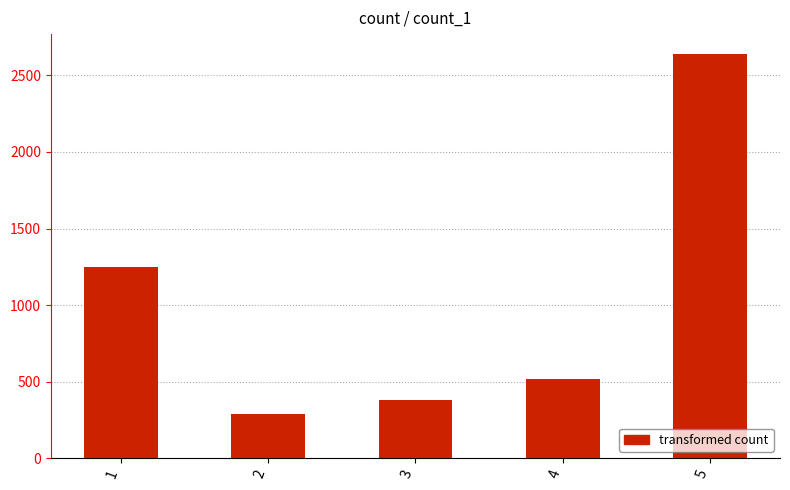

Reading left to right, extract all data points from this chart.

1251	286	383	515	2638